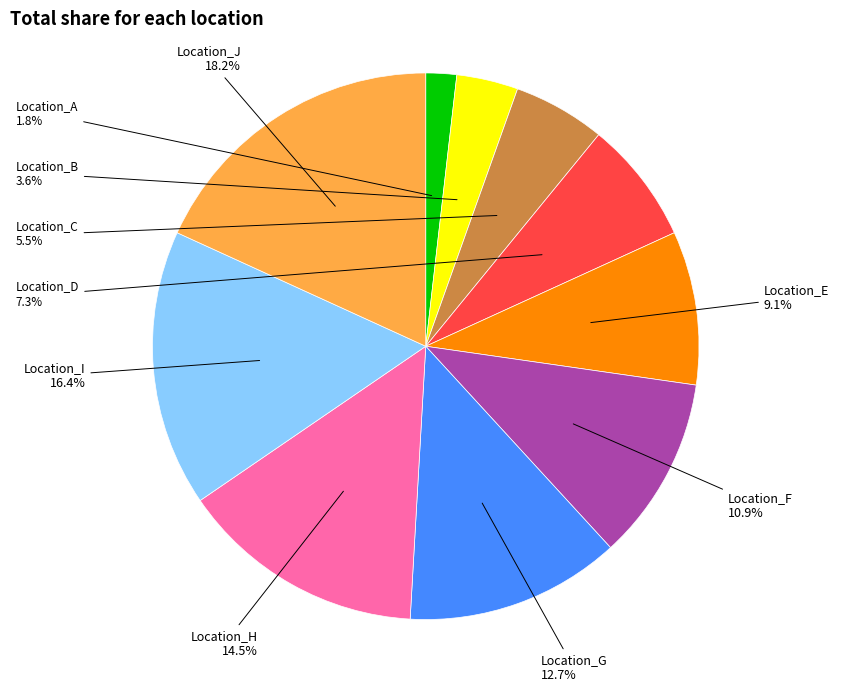

To the nearest percent, what portion does Location_A represent?

2%